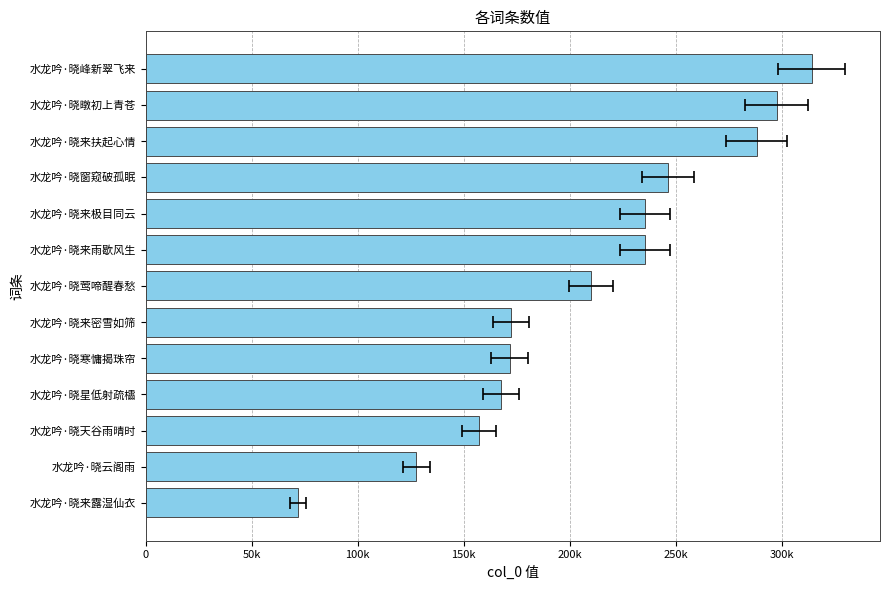

What is the difference between the maximum and second lowest values?

186575